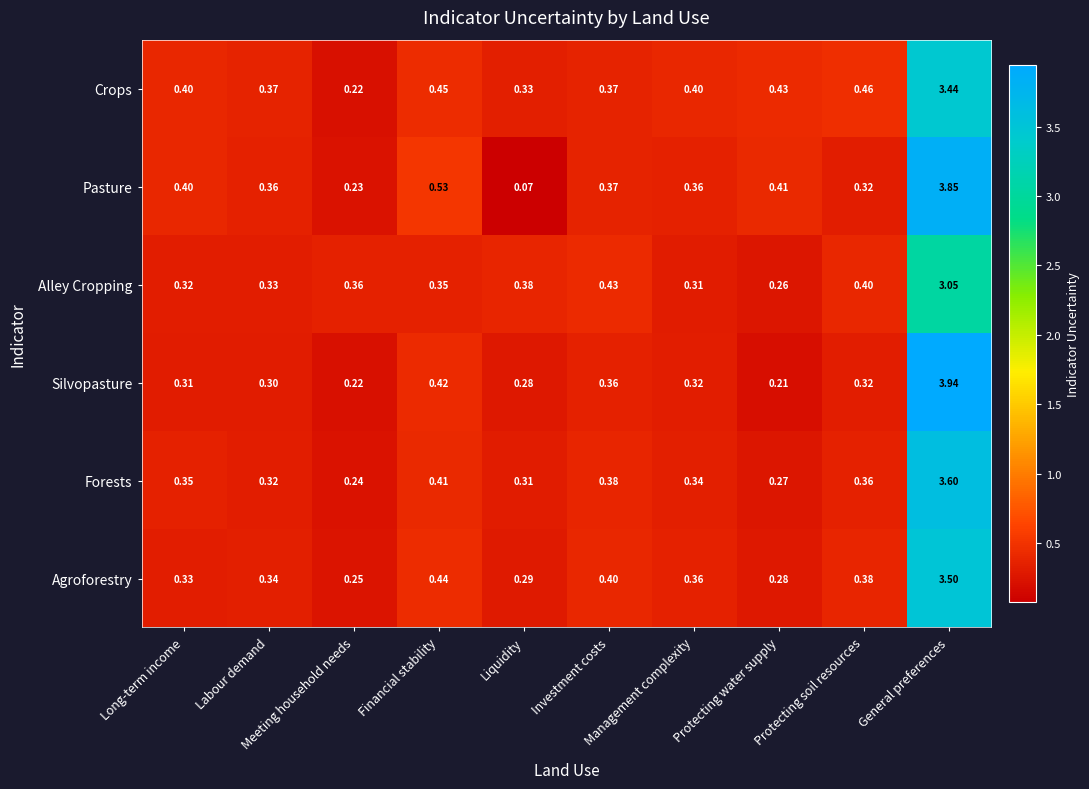

What is the total value across all series at Meeting household needs?

1.5